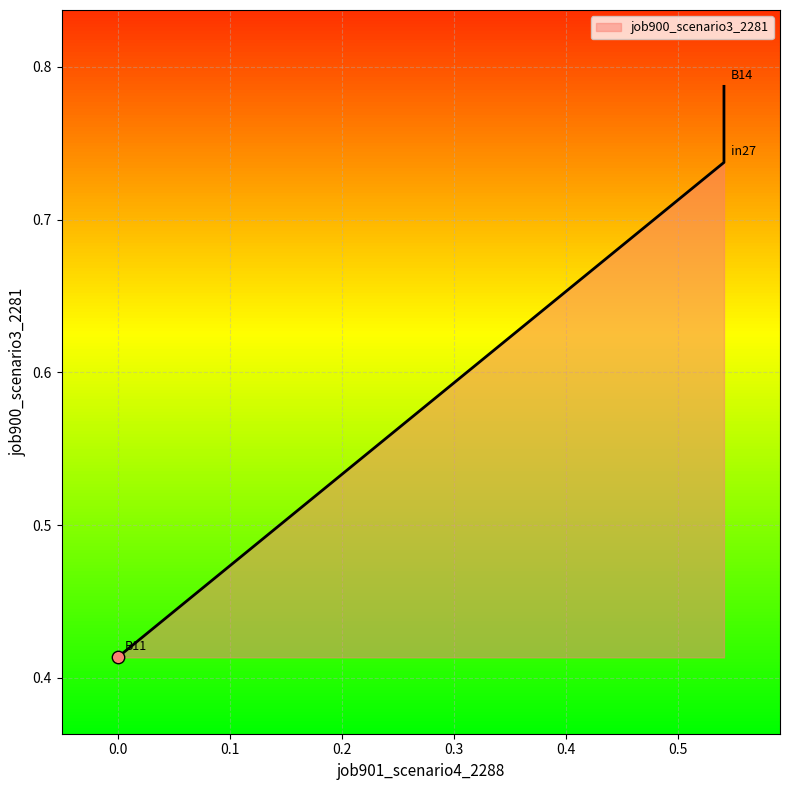

Which has a higher value, B14 or in27?

B14